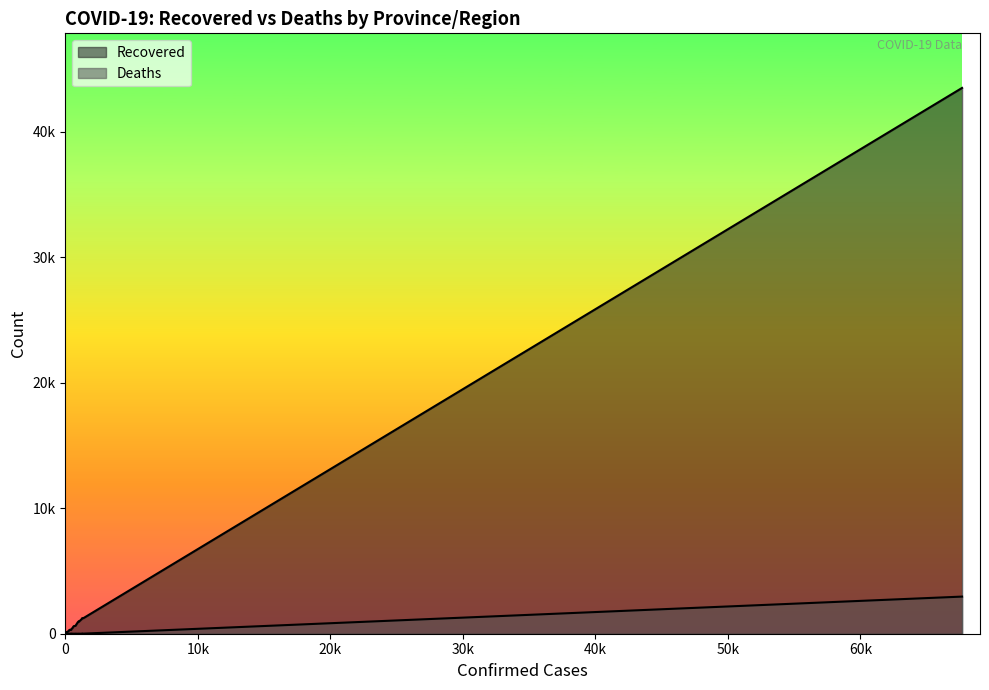

Count the number of categories in the chart.

33